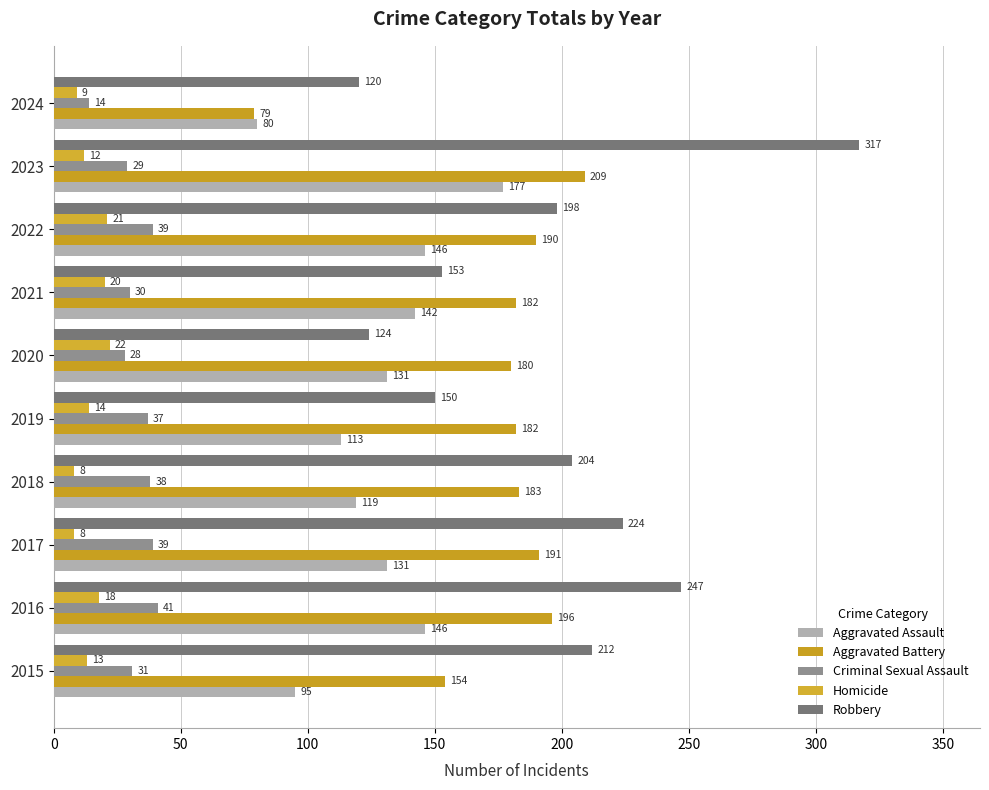

What is the maximum value shown in the chart?

317